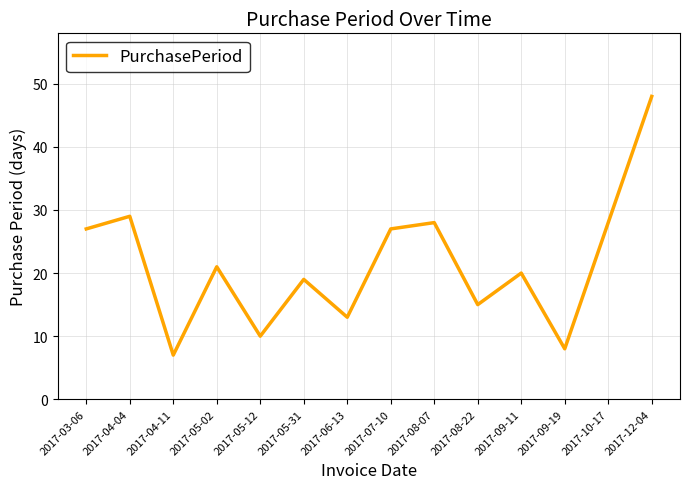

Where is the first local maximum?

2017-04-04